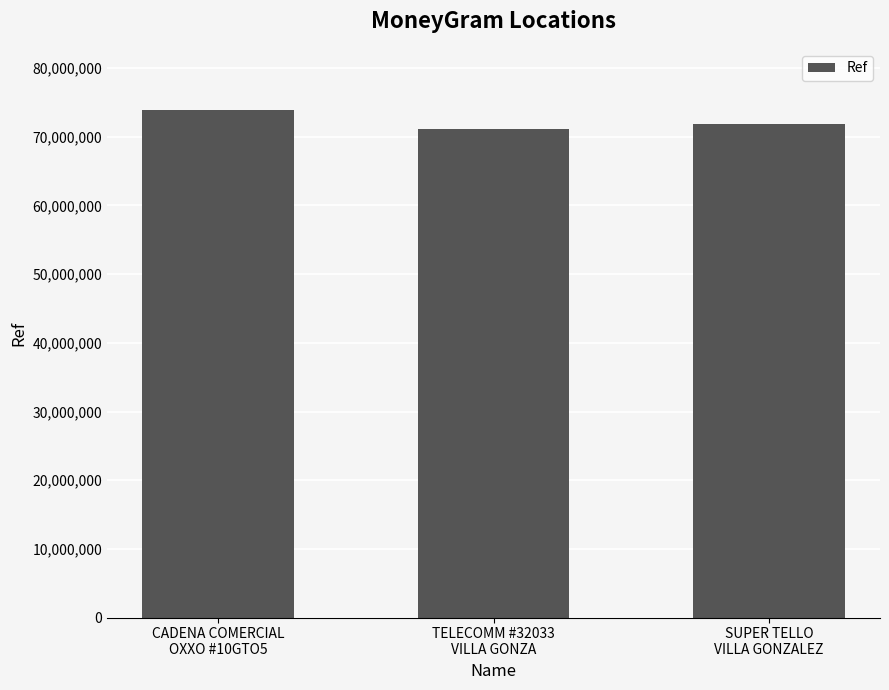

What is the approximate value at CADENA COMERCIAL
OXXO #10GTO5, to the nearest 50?

73939000